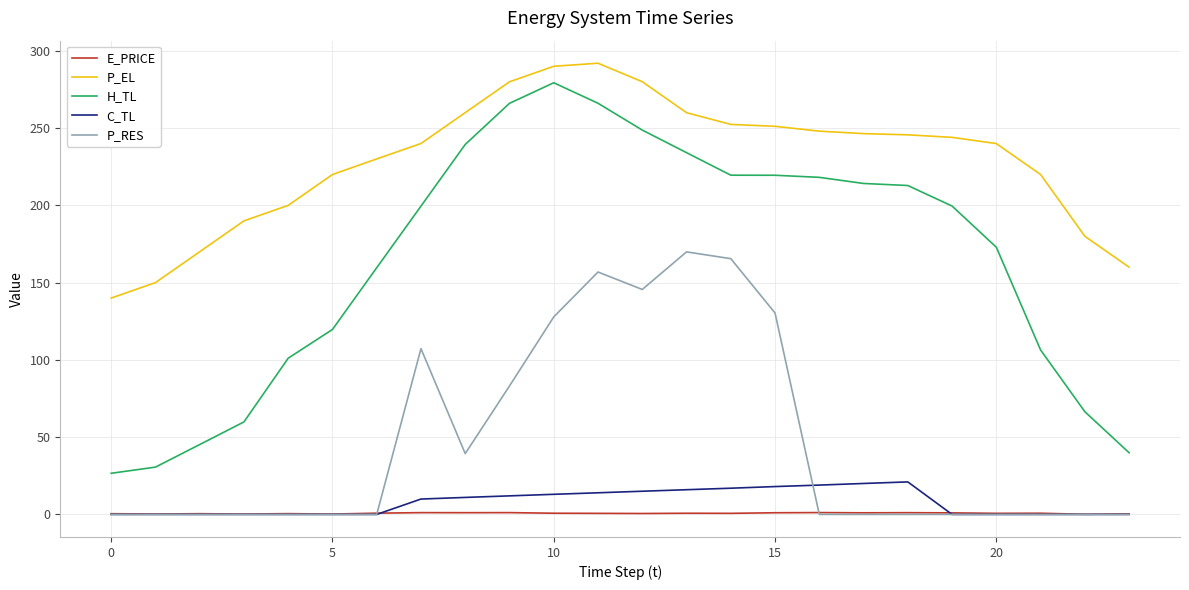

Which series has the largest range (max minus min)?

H_TL